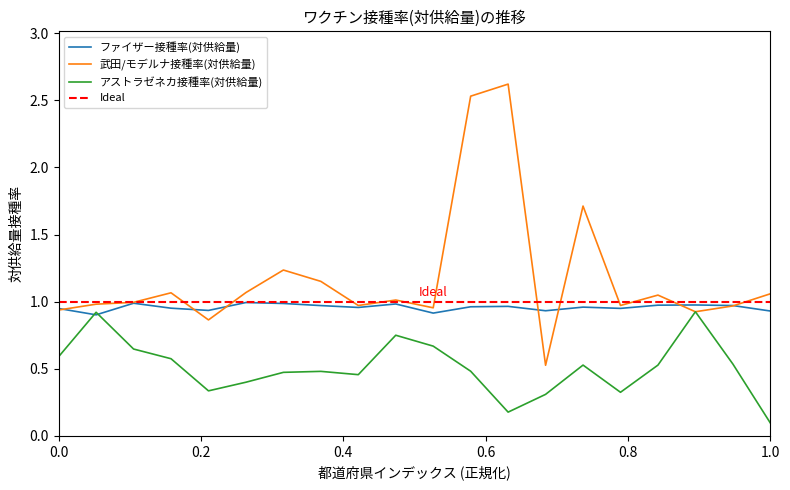

What is the sum of all 武田/モデルナ接種率(対供給量) values?

23.6